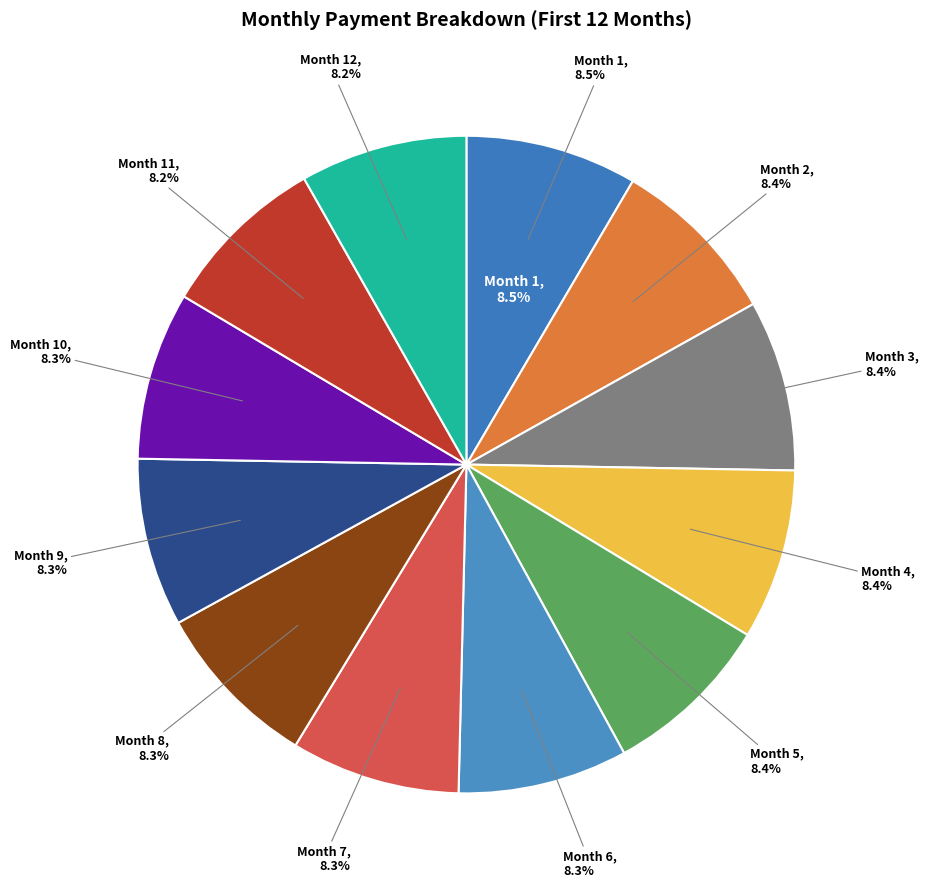

What percentage do Month 7 and Month 9 together represent?

16.6%